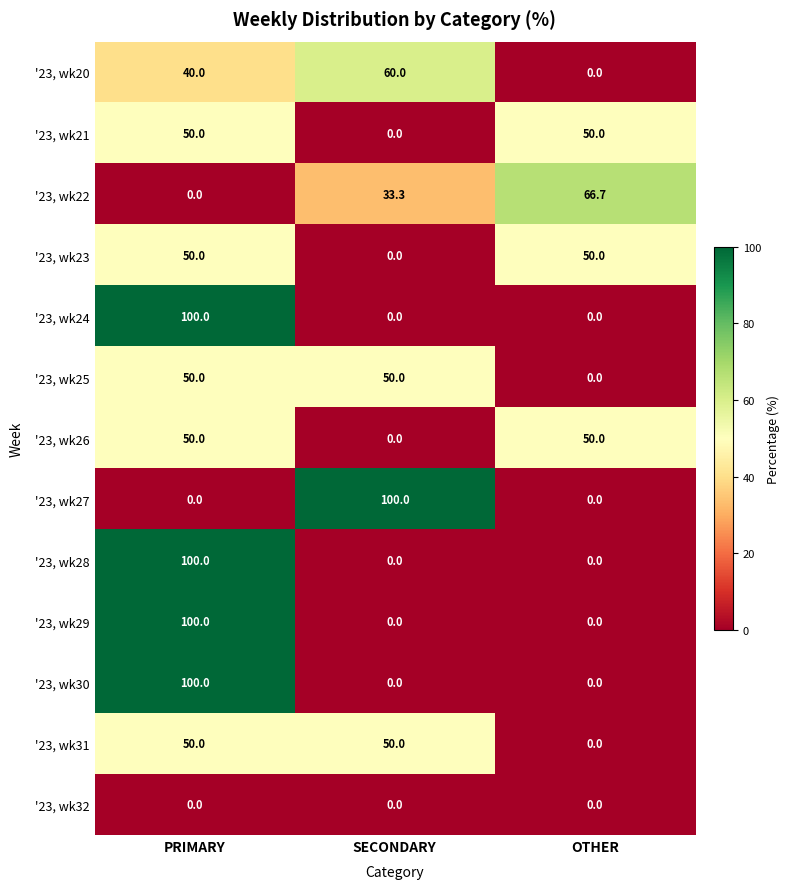

What is the sum of the '23, wk24 values at PRIMARY and OTHER?

100.0